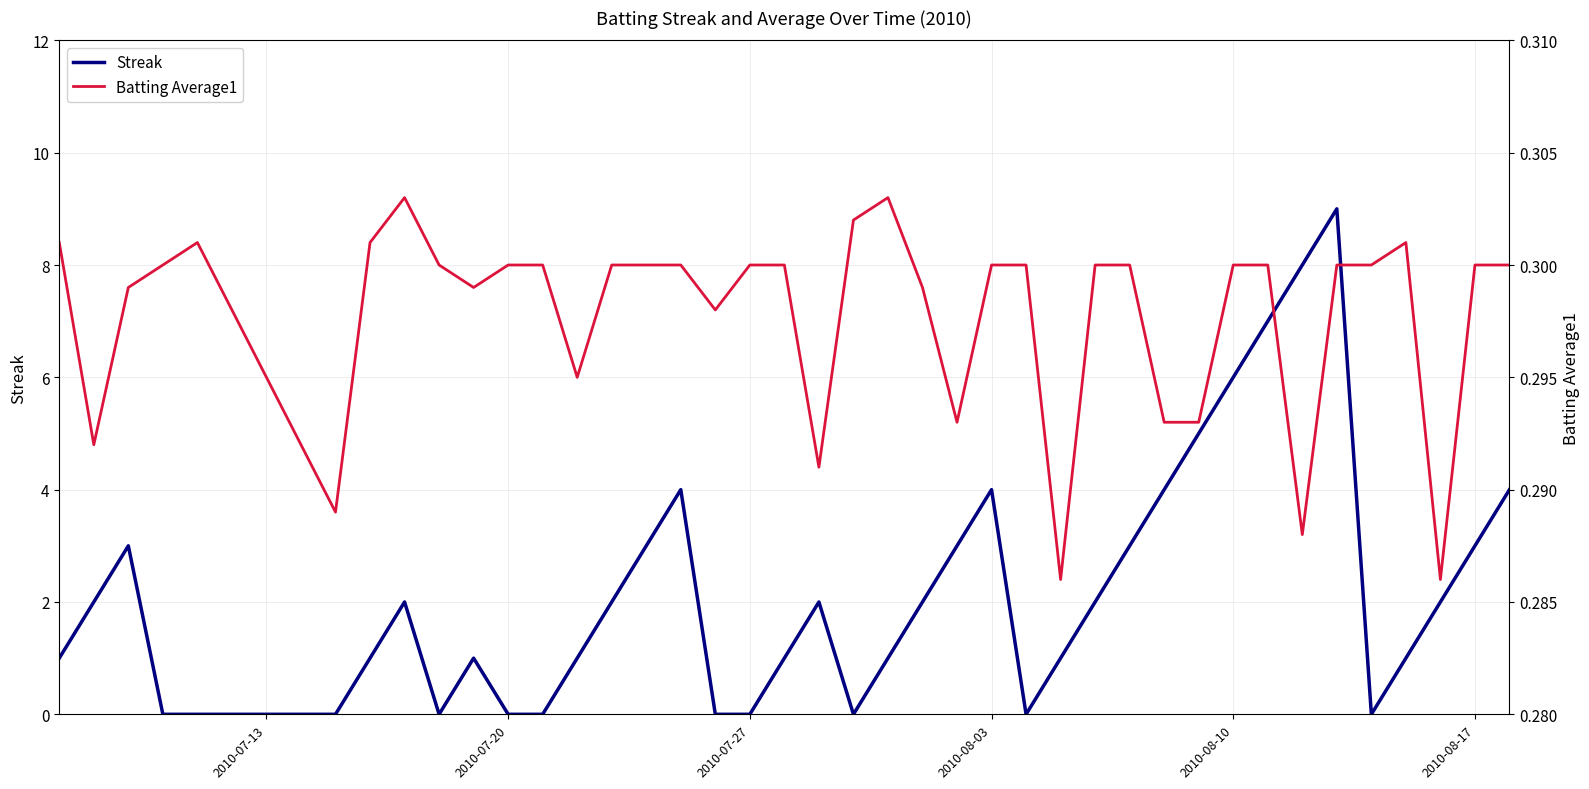

Rank the series by their maximum value, from highest to lowest.

Streak, Batting Average1